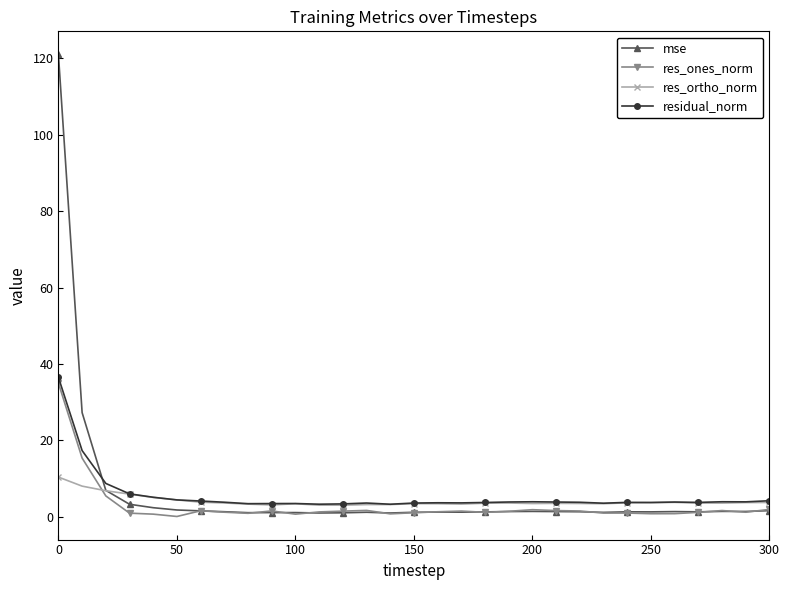

What is the value of the res_ortho_norm point at the 16th from the left?

3.4